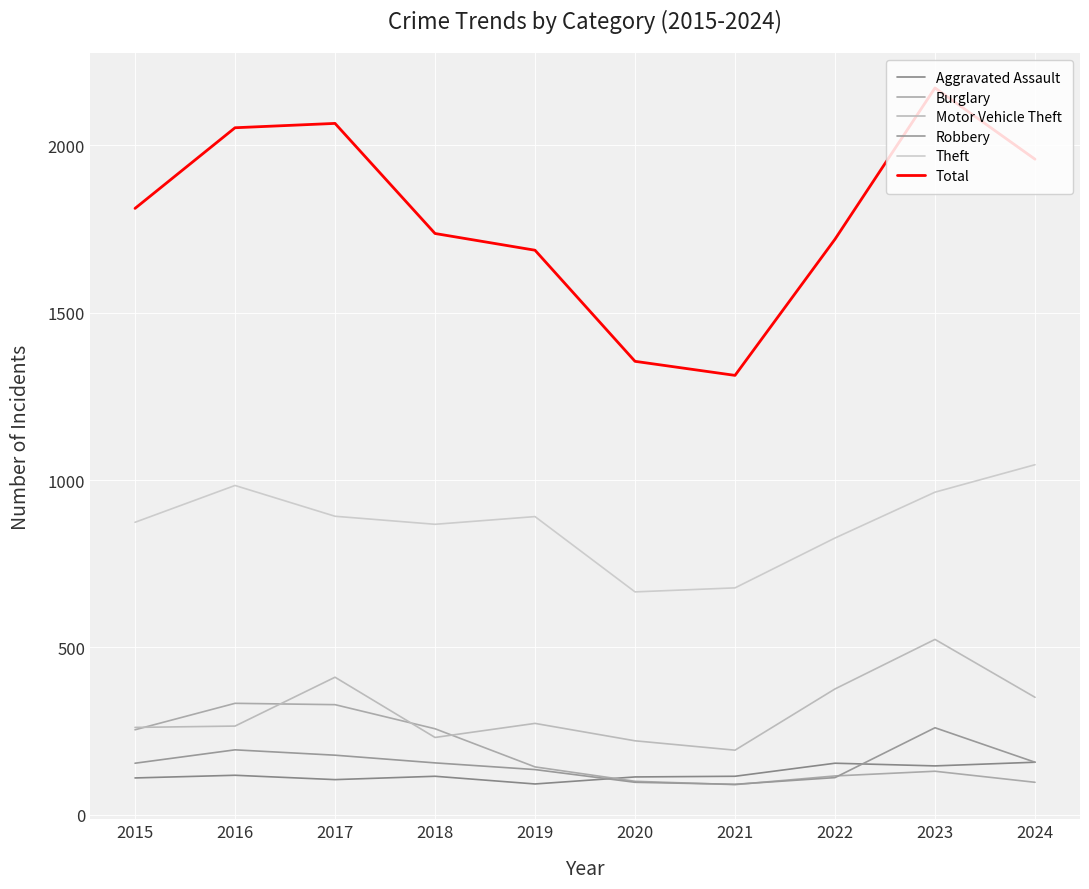

Is the value of Motor Vehicle Theft at 2022 greater than the value of Burglary at 2018?

Yes